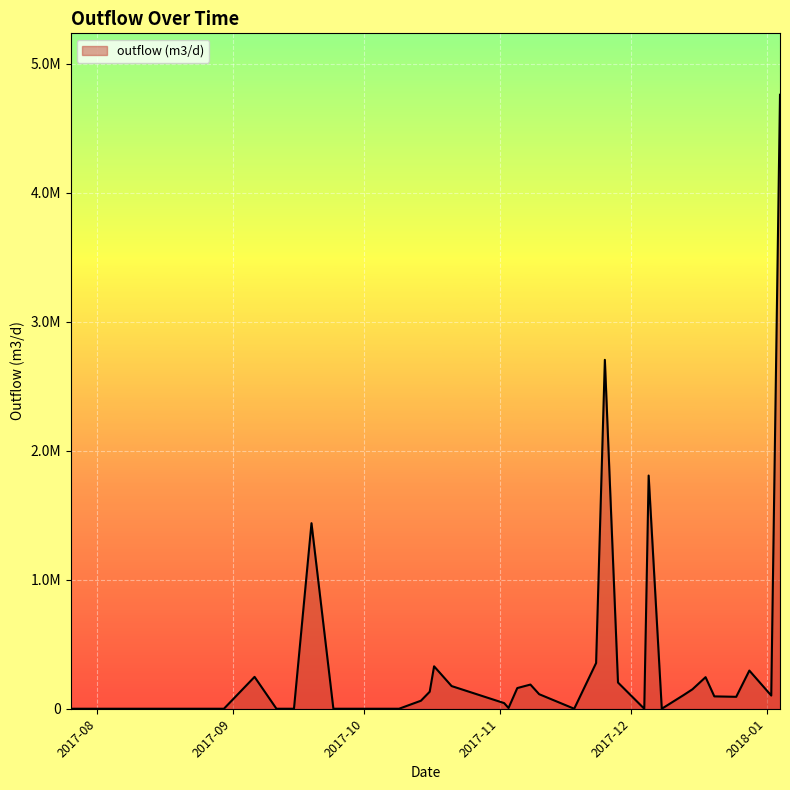

Rank the categories by value from lowest to highest.

2017-07-26, 2017-07-28, 2017-07-29, 2017-08-02, 2017-08-14, 2017-08-15, 2017-08-17, 2017-08-30, 2017-09-11, 2017-09-15, 2017-09-24, 2017-09-26, 2017-10-01, 2017-10-09, 2017-11-18, 2017-12-04, 2017-12-08, 2017-11-03, 2017-11-02, 2017-10-14, 2017-12-25, 2017-12-20, 2018-01-02, 2017-12-13, 2017-11-10, 2017-10-16, 2017-12-15, 2017-11-05, 2017-10-21, 2017-11-08, 2017-11-28, 2017-12-18, 2017-09-06, 2017-12-28, 2017-10-17, 2017-11-23, 2017-09-19, 2017-12-05, 2017-11-25, 2018-01-04